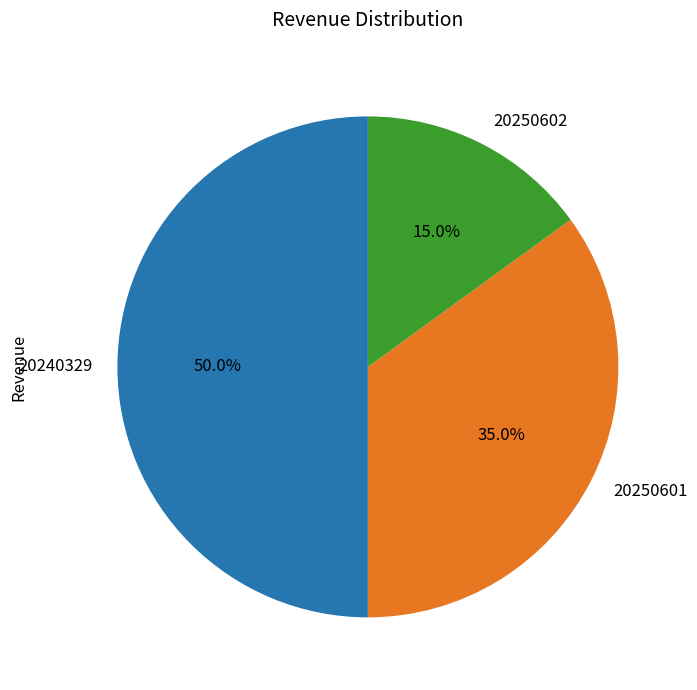

What is the ratio of the value at 20250602 to the value at 20250601?

0.4